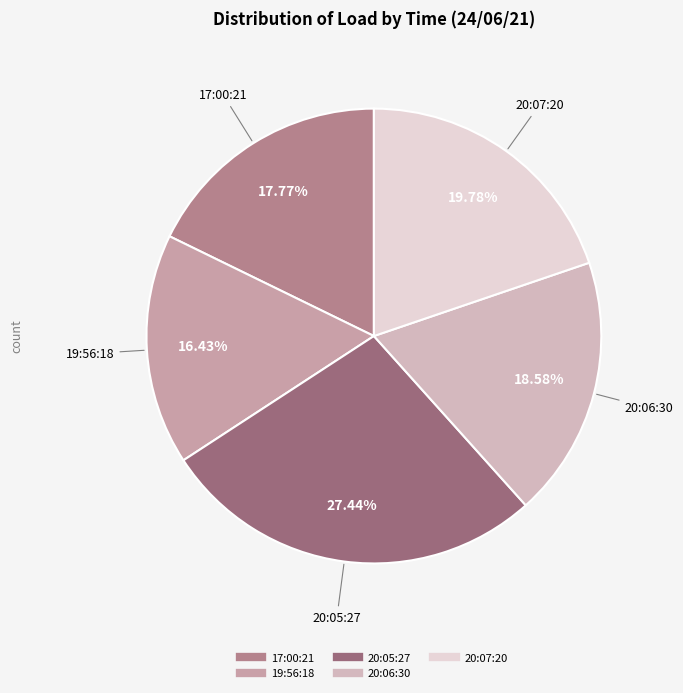

Rank the categories by value from highest to lowest.

20:05:27, 20:07:20, 20:06:30, 17:00:21, 19:56:18